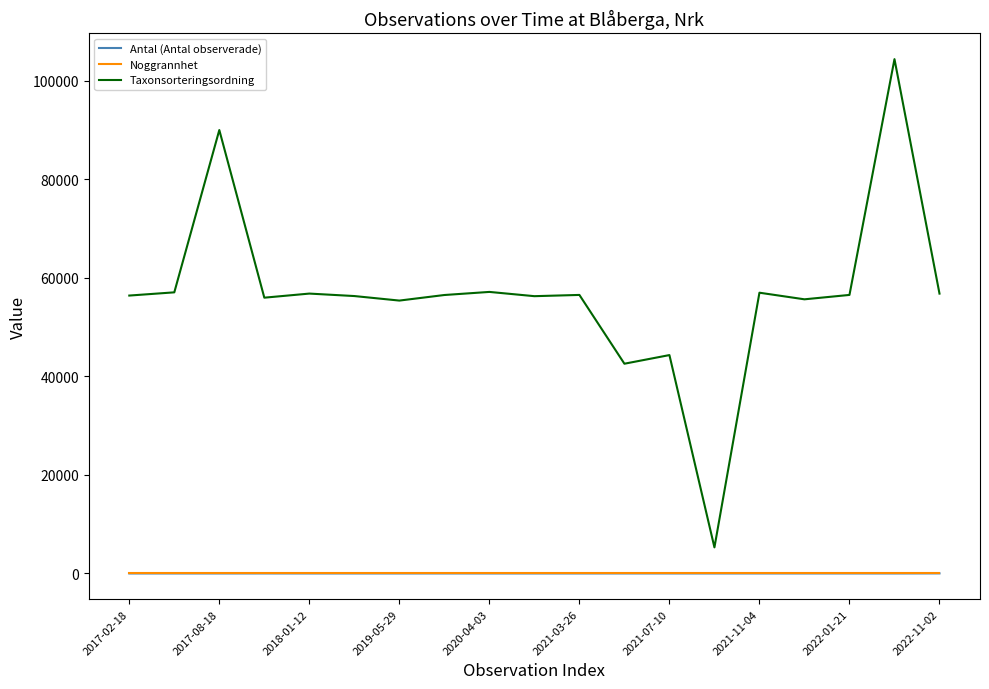

What is the maximum value for Antal (Antal observerade)?

15